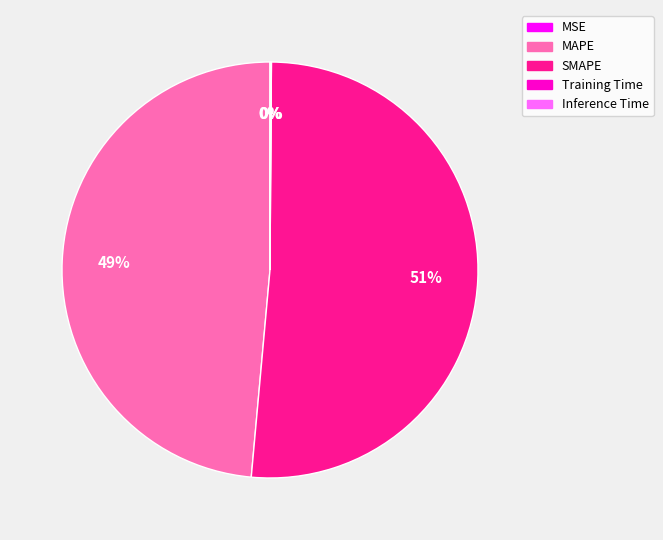

Is it true that SMAPE is 64% of the pie?

False